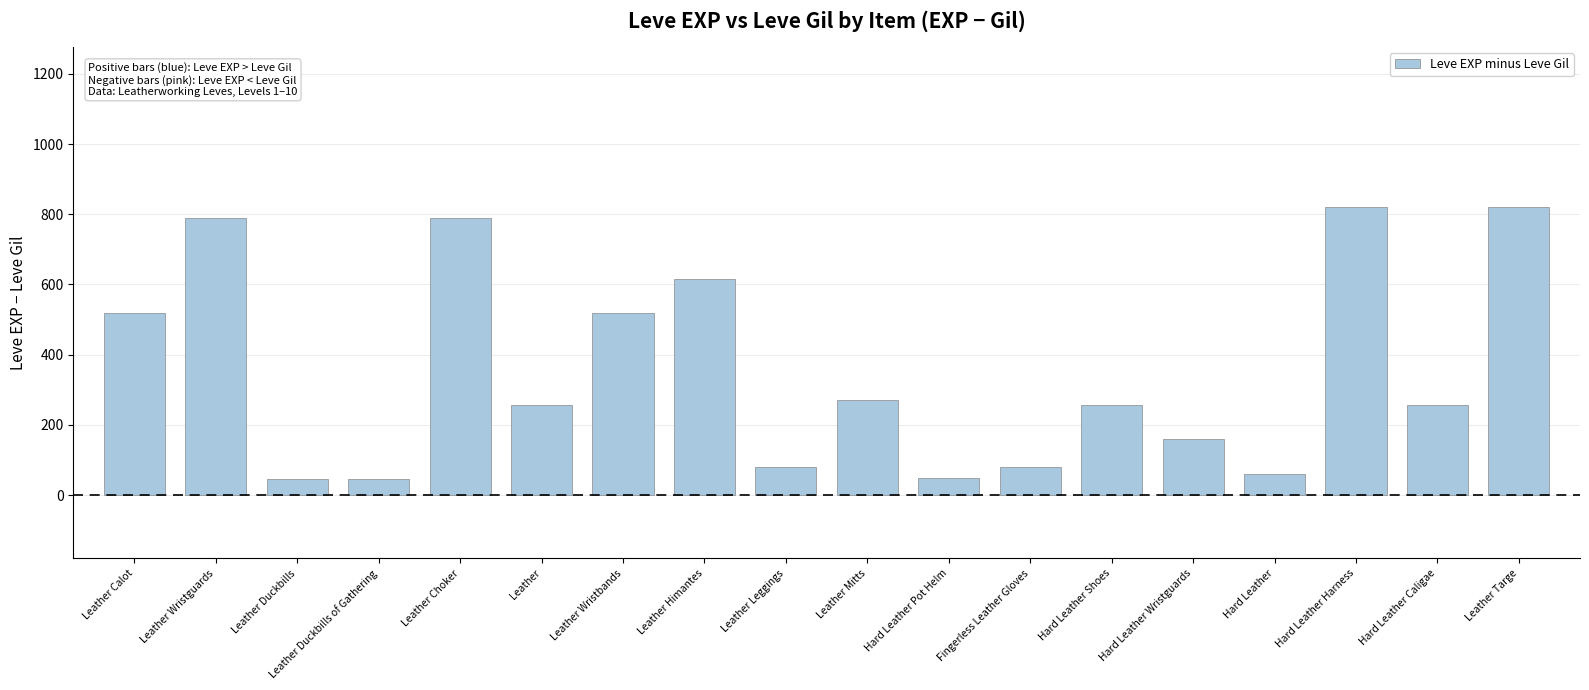

What is the sum of the values at Leather Himantes and Hard Leather Harness?

1436